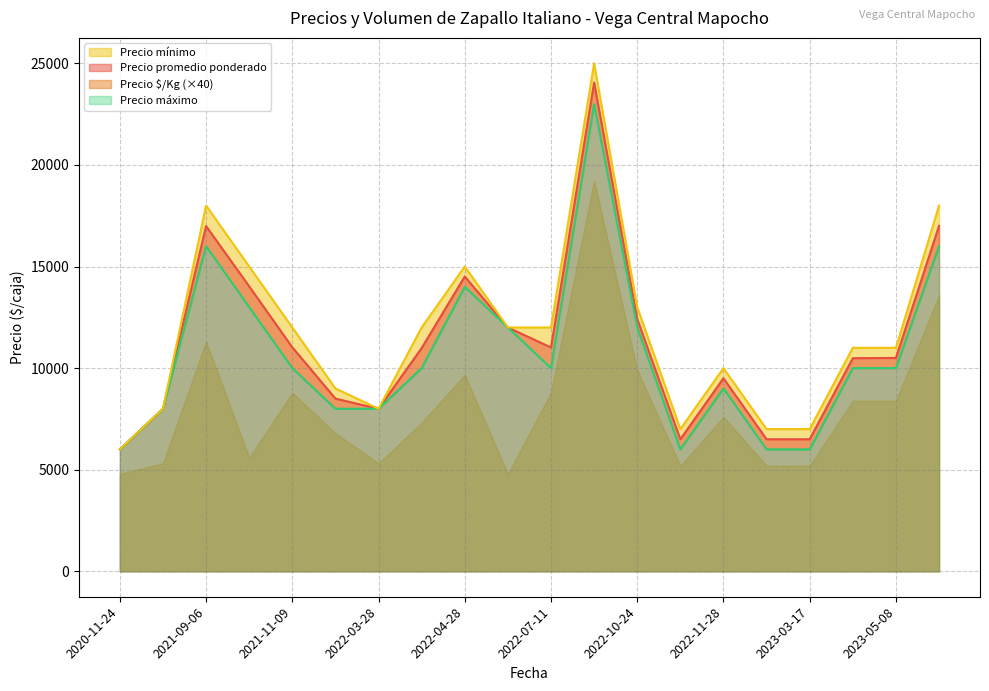

The value of Precio promedio ponderado at 2022-03-28 is 11846. True or false?

False